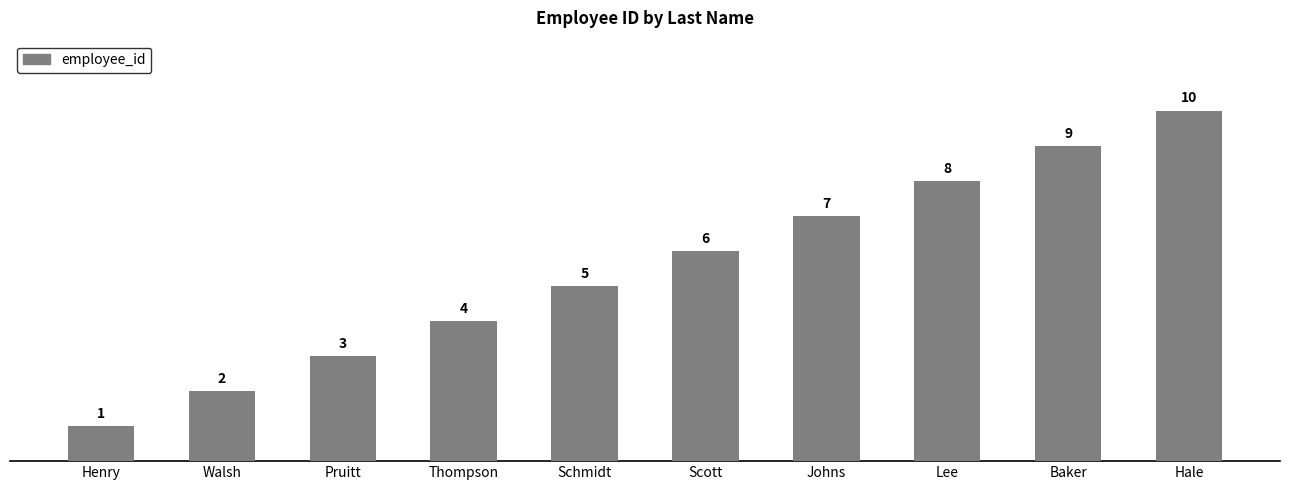

Rank the categories by value from highest to lowest.

Hale, Baker, Lee, Johns, Scott, Schmidt, Thompson, Pruitt, Walsh, Henry